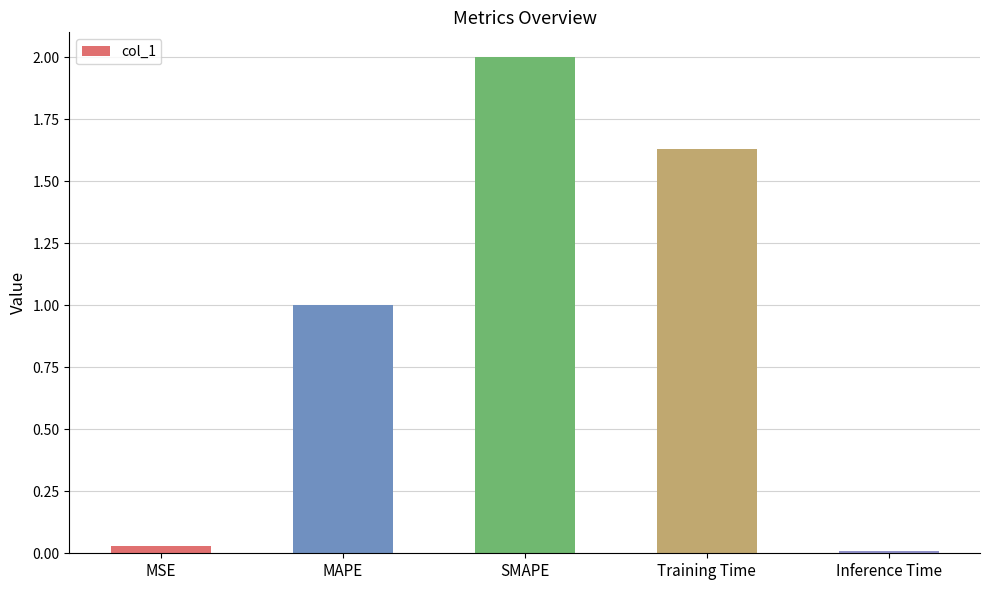

Where is the data nearest to the value 1?

MAPE